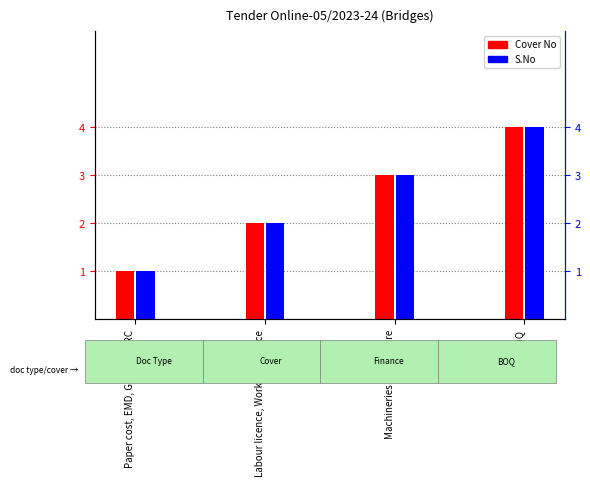

At which label is S.No closest to 2?

Labour licence, Work experience